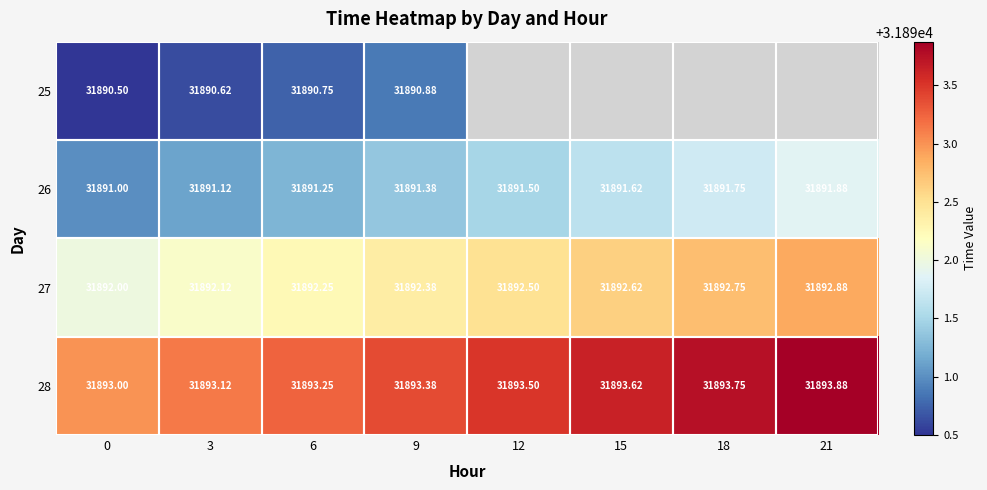

At which category is the sum across all series the highest?

9